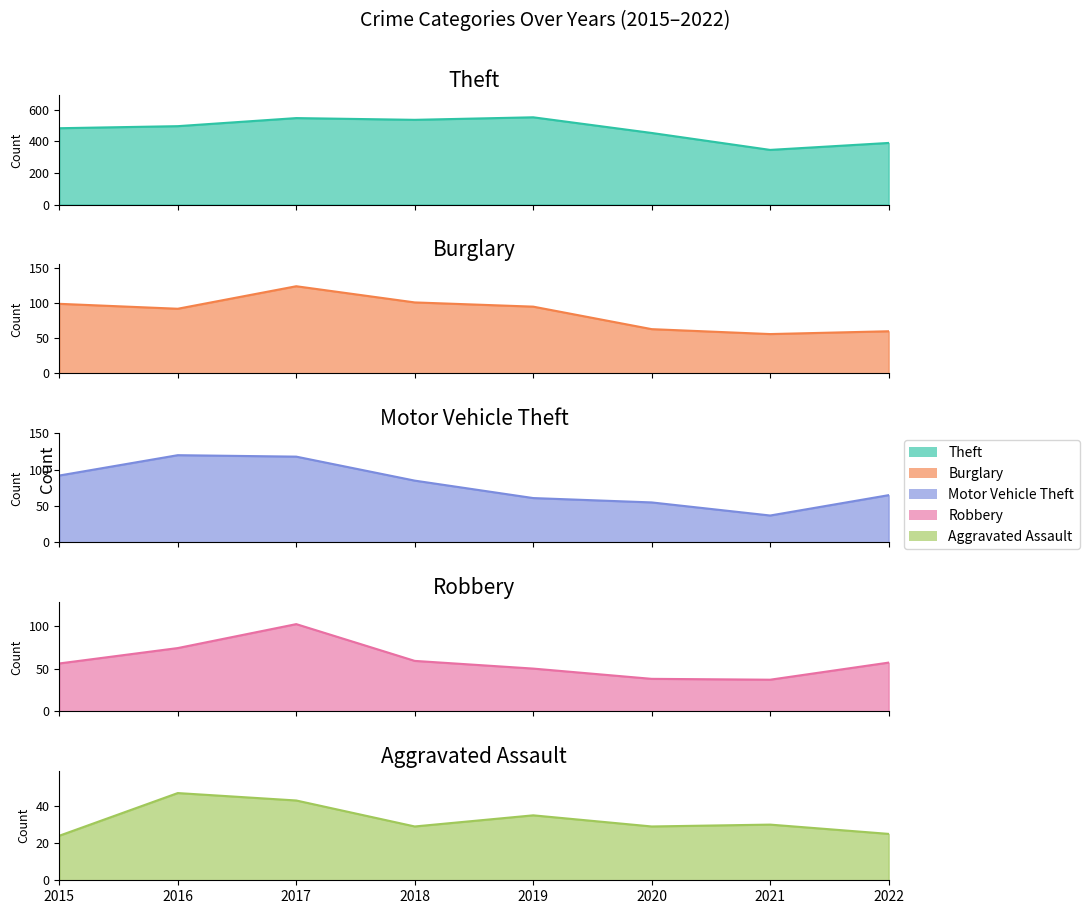

What is the sum of the Motor Vehicle Theft values at 2015 and 2017?

210